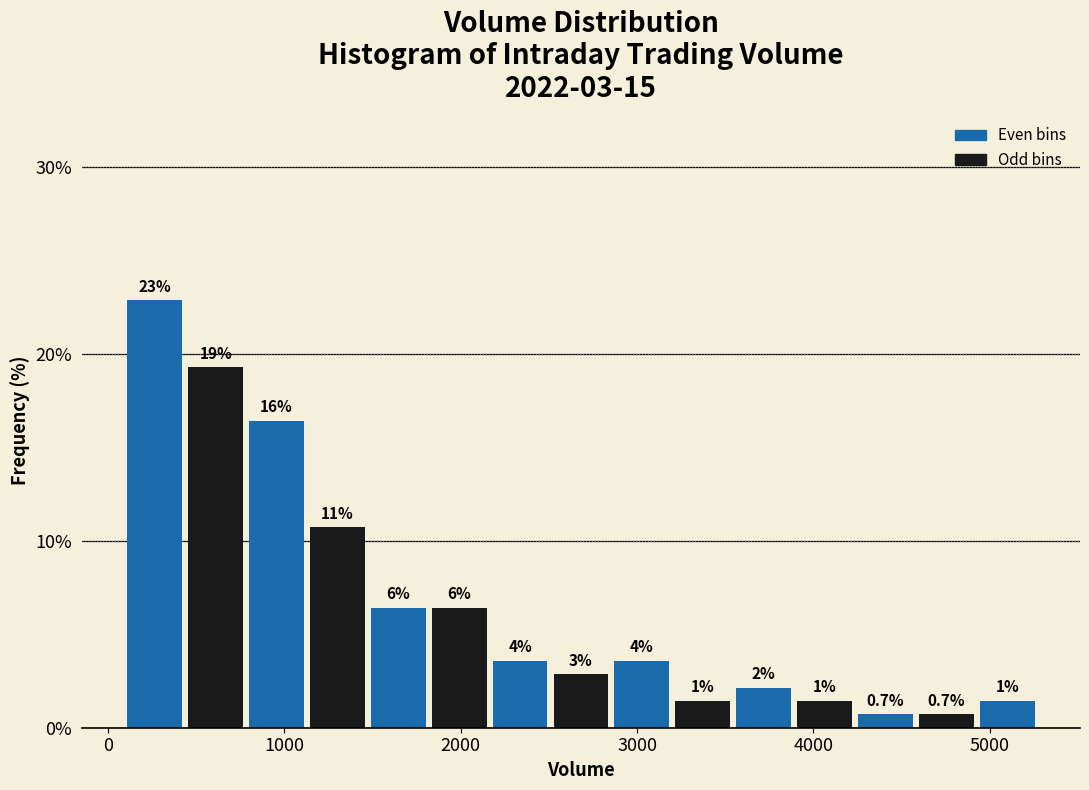

Around what value on the x-axis is the tallest bar? Give the approximate position of its centre, as read against the axis.

300